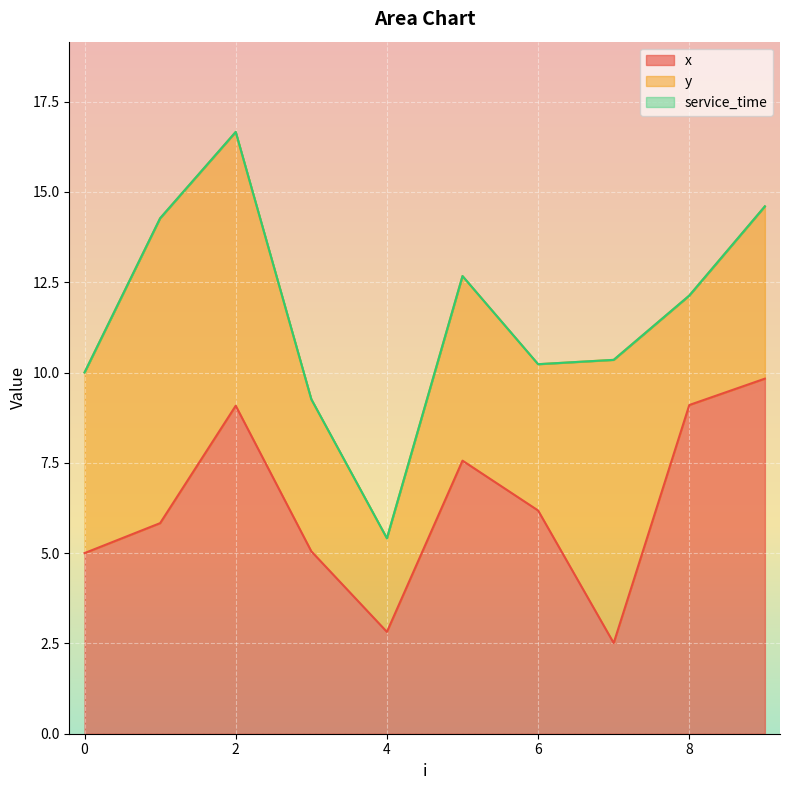

At which category does x reach its first local valley?

4